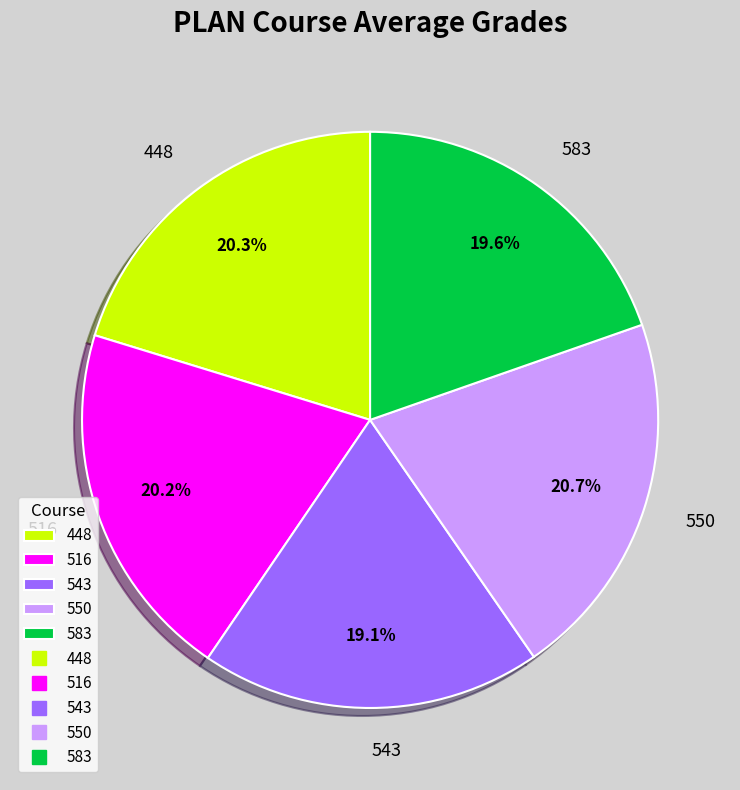

True or false: 516 accounts for 20% of the total.

True